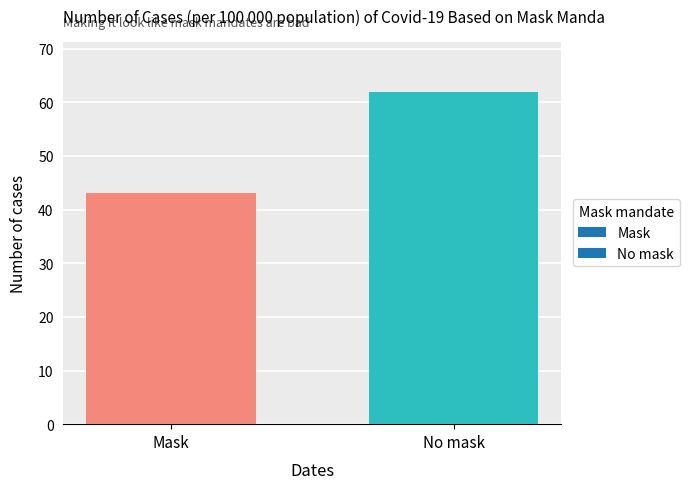

What is the sum of all values?

105